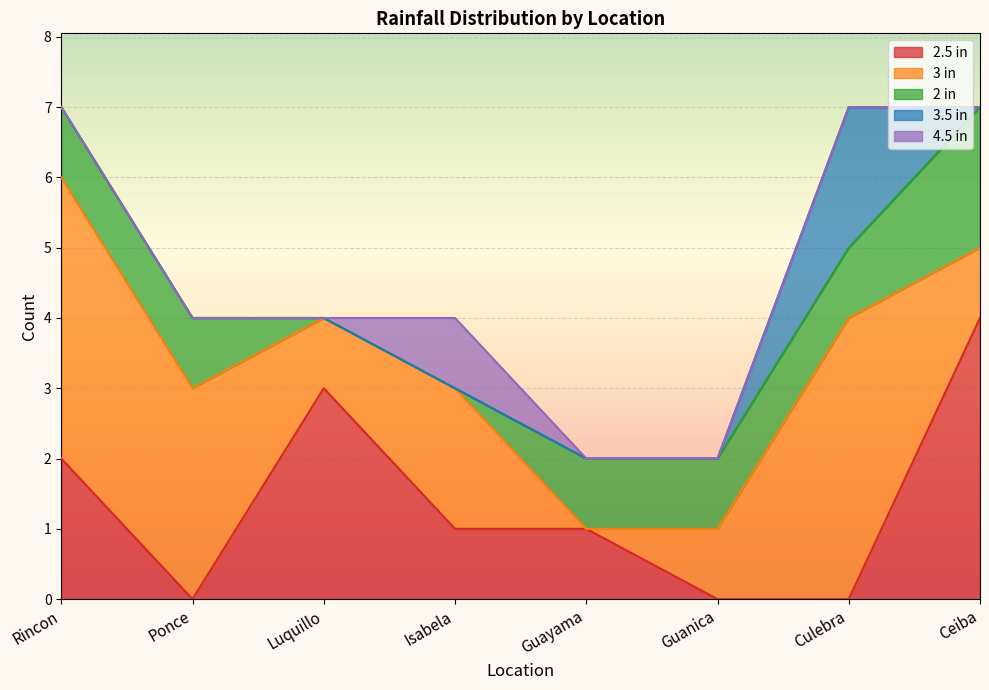

Which series ends up on top after the final intersection of 2 in and 3 in?

2 in